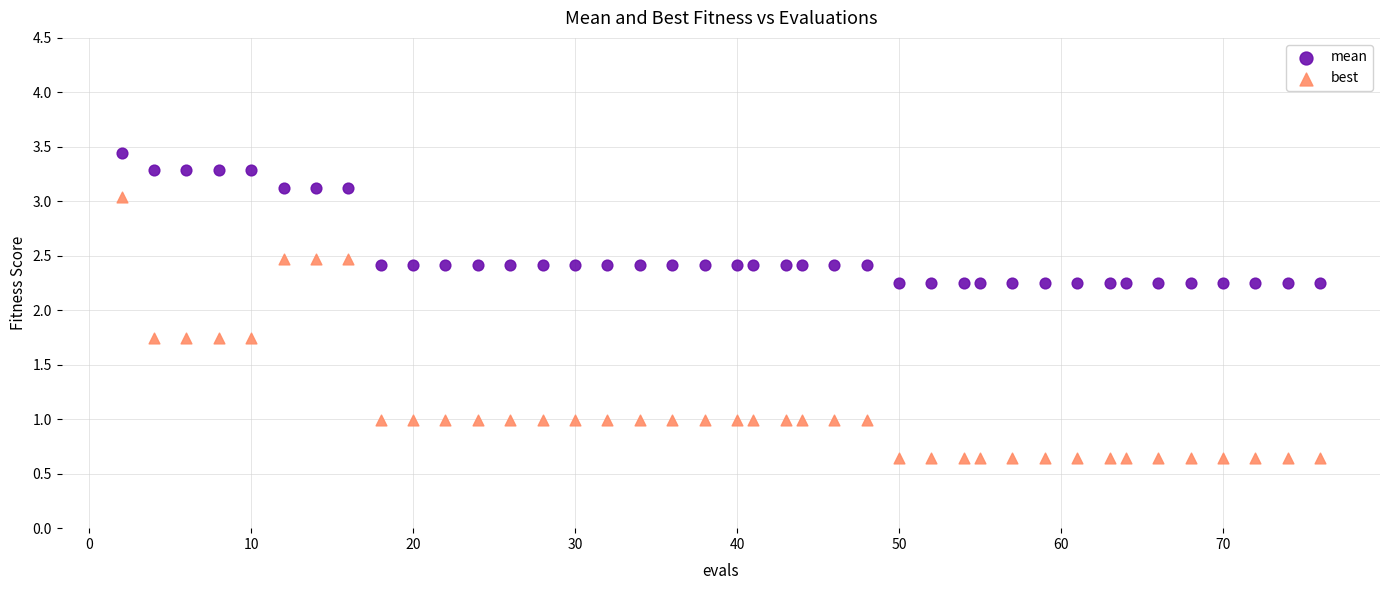

What are all the series names shown in the legend?

mean, best